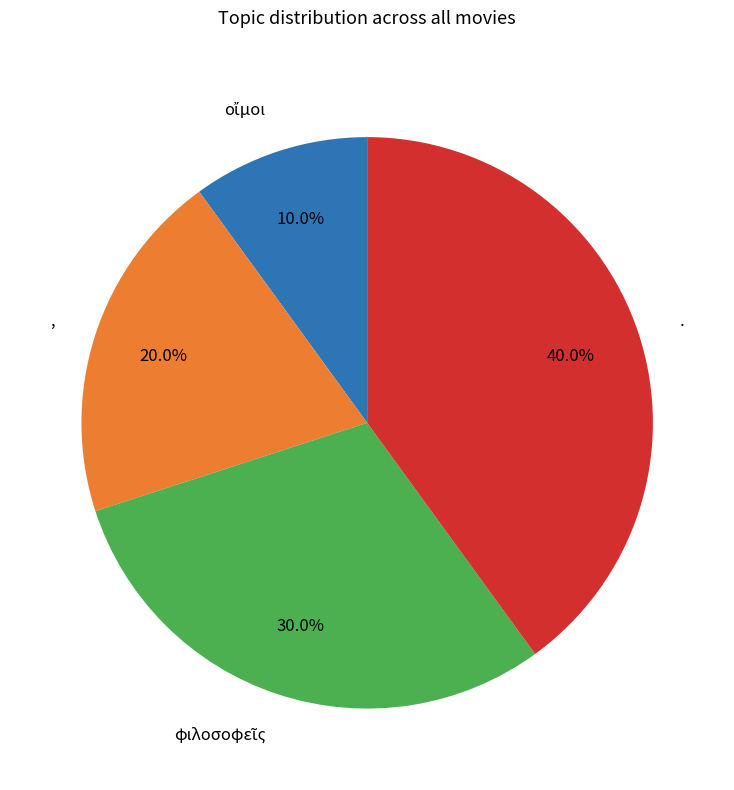

Which slice is the largest?

.